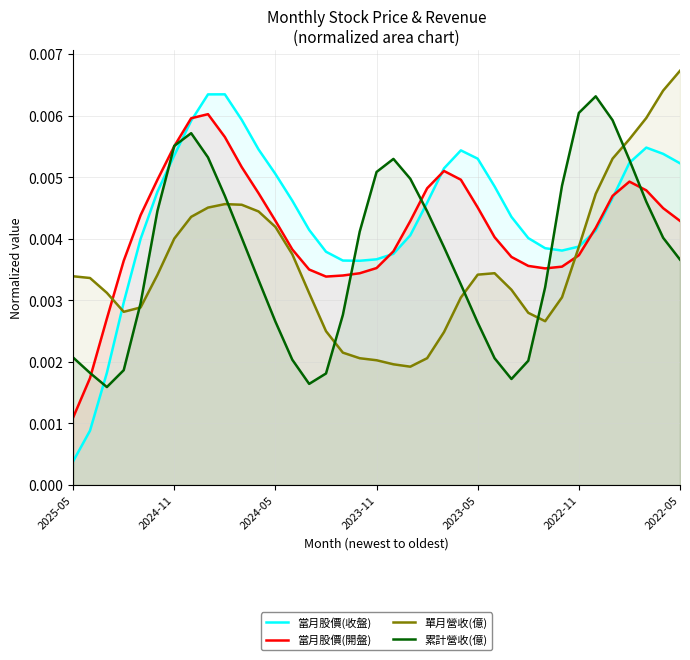

Is the value of 累計營收(億) at 19 greater than the value of 單月營收(億) at 32?

No